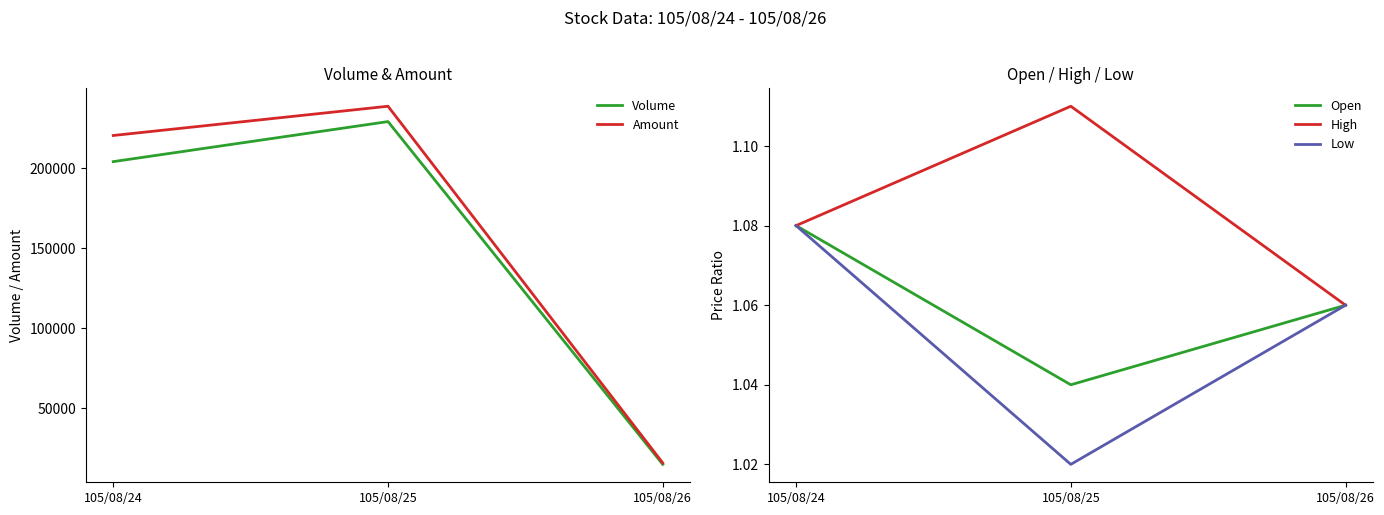

What is the value of the Amount point at the 1st from the left?

220320.0